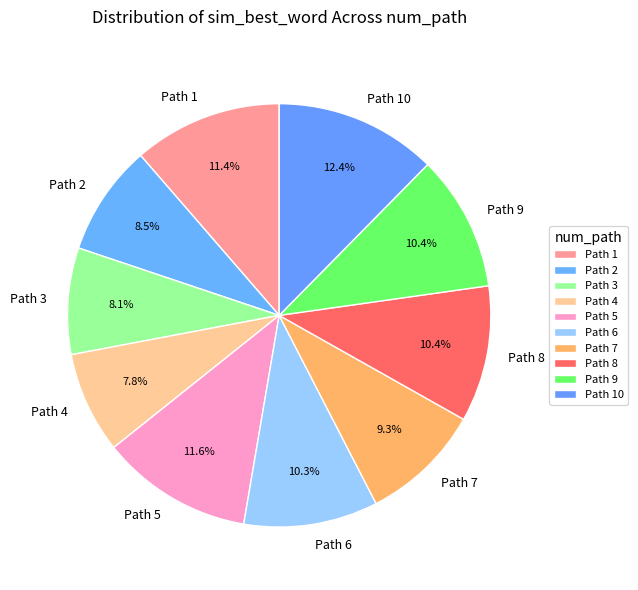

To the nearest percent, what is the average slice percentage?

10%